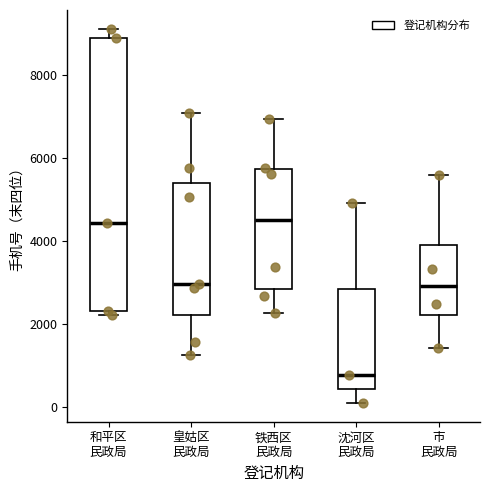

Reading left to right, transcribe this box plot: for each box, give where its median line is, the range the box spans, and where its two whiskers end, as read against the y-axis. The values are not printed on the chart, so give them approximately, as read against the axis.

和平区 民政局: median 4400, box 2400 to 8800, whiskers 2200 to 9200
皇姑区 民政局: median 3000, box 2200 to 5400, whiskers 1200 to 7000
铁西区 民政局: median 4400, box 2800 to 5800, whiskers 2200 to 7000
沈河区 民政局: median 800, box 400 to 2800, whiskers 200 to 5000
市 民政局: median 3000, box 2200 to 4000, whiskers 1400 to 5600